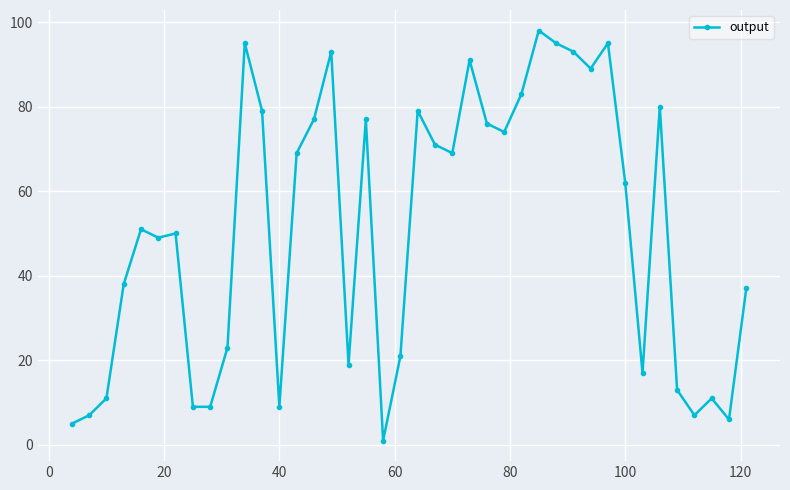

True or false: the data has more than 1 interior local peaks.

True